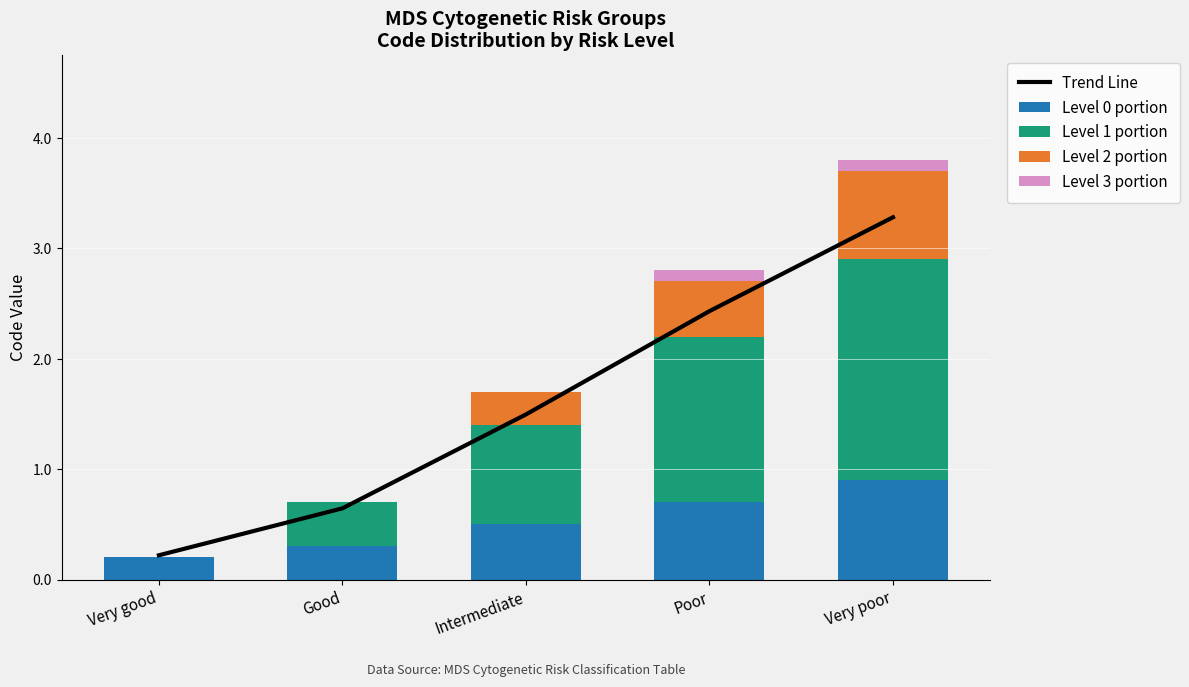

What is the difference between the second highest and minimum values in the Level 0 portion series?

0.5